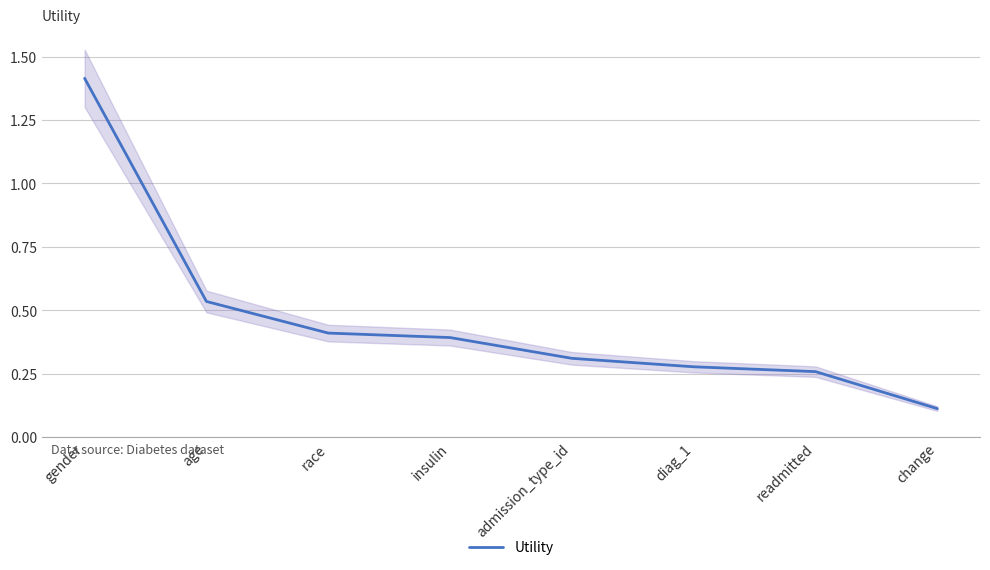

The value at age is 0.5. True or false?

True